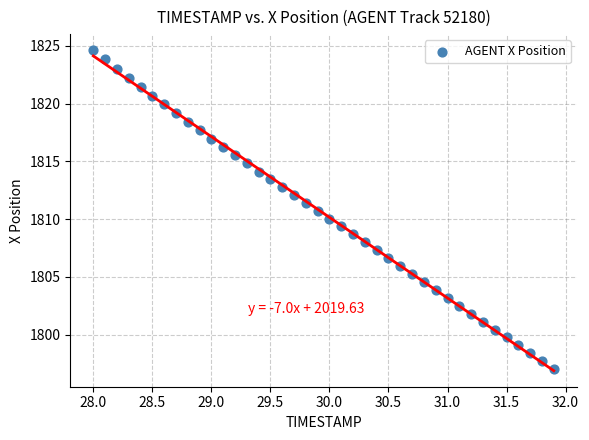

What is the range of X values (max minus min)?

3.9